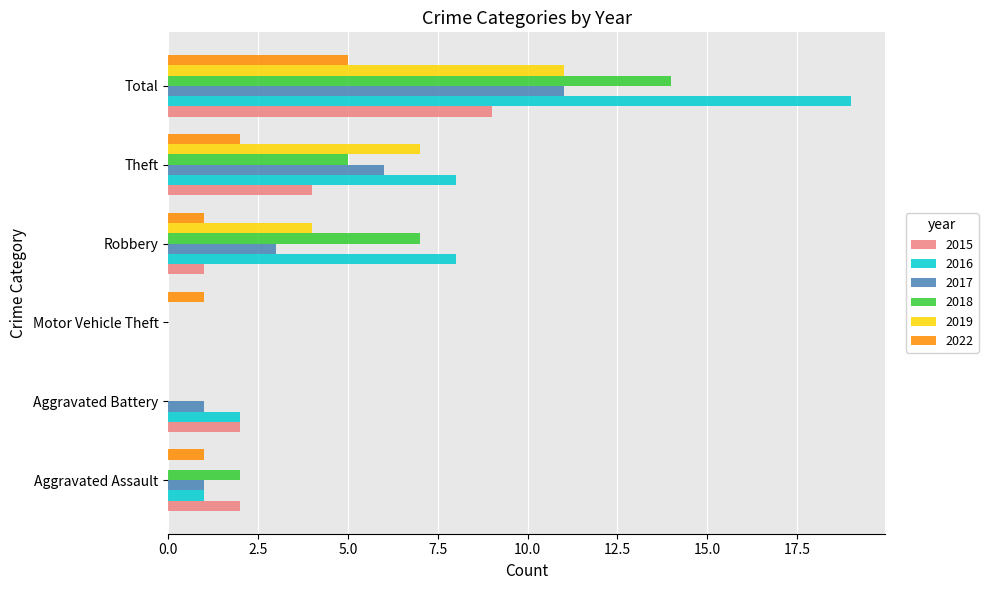

Is the value of 2017 at Aggravated Assault greater than the value of 2018 at Aggravated Assault?

No